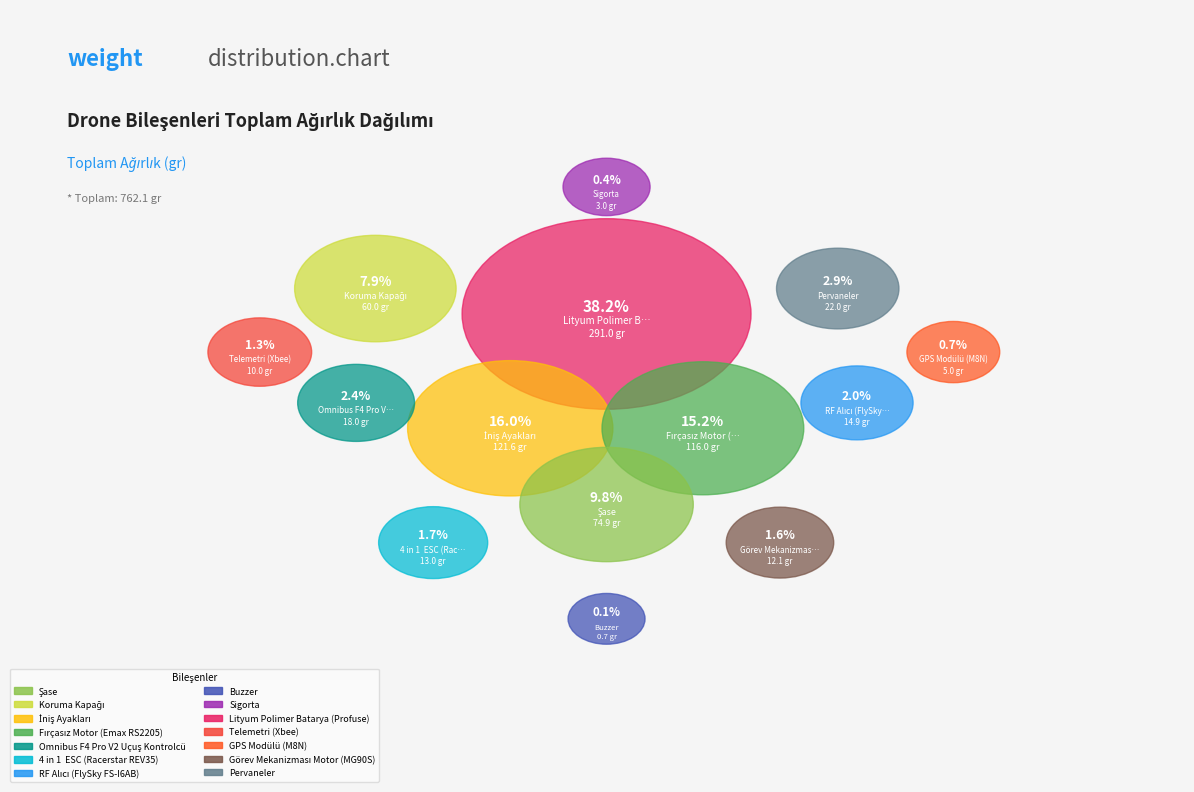

Do Sigorta and Pervaneler together represent more than half of the pie?

No